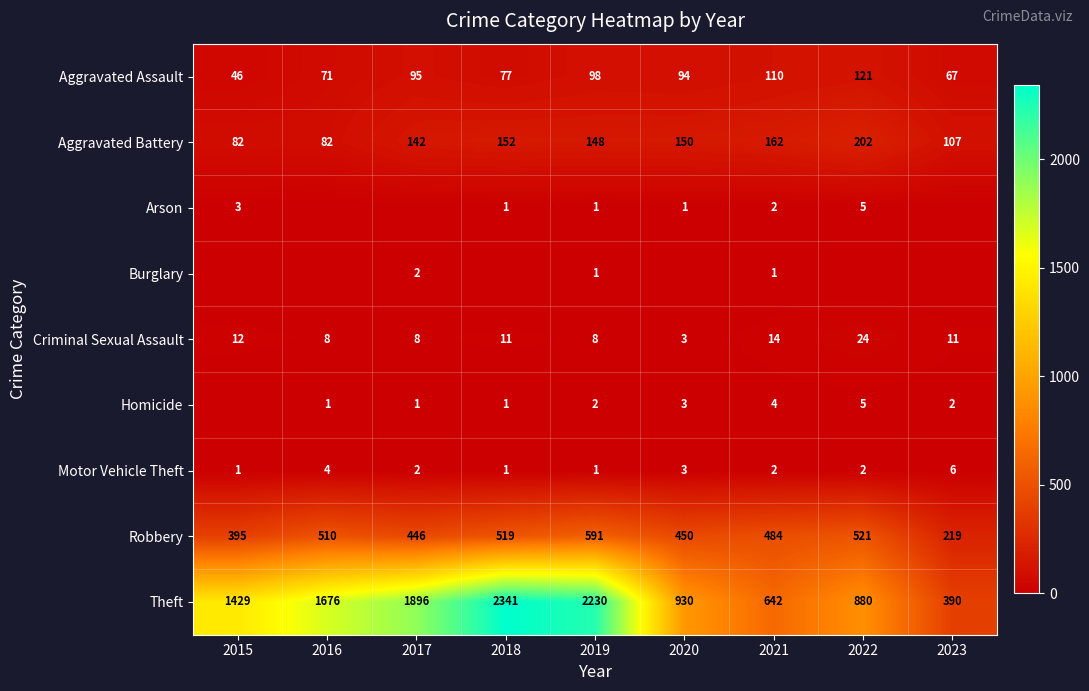

The value of Aggravated Assault at 2018 is 77. True or false?

True